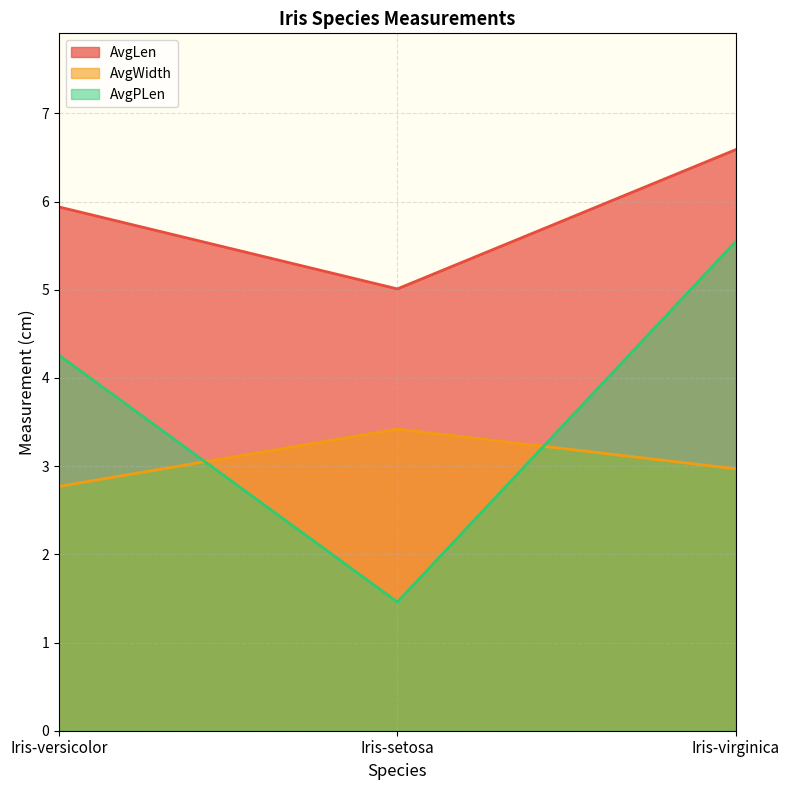

Reading left to right, extract all data points from this chart.

AvgLen: Iris-versicolor=5.9	Iris-setosa=5.0	Iris-virginica=6.6
AvgWidth: Iris-versicolor=2.8	Iris-setosa=3.4	Iris-virginica=3.0
AvgPLen: Iris-versicolor=4.3	Iris-setosa=1.5	Iris-virginica=5.5